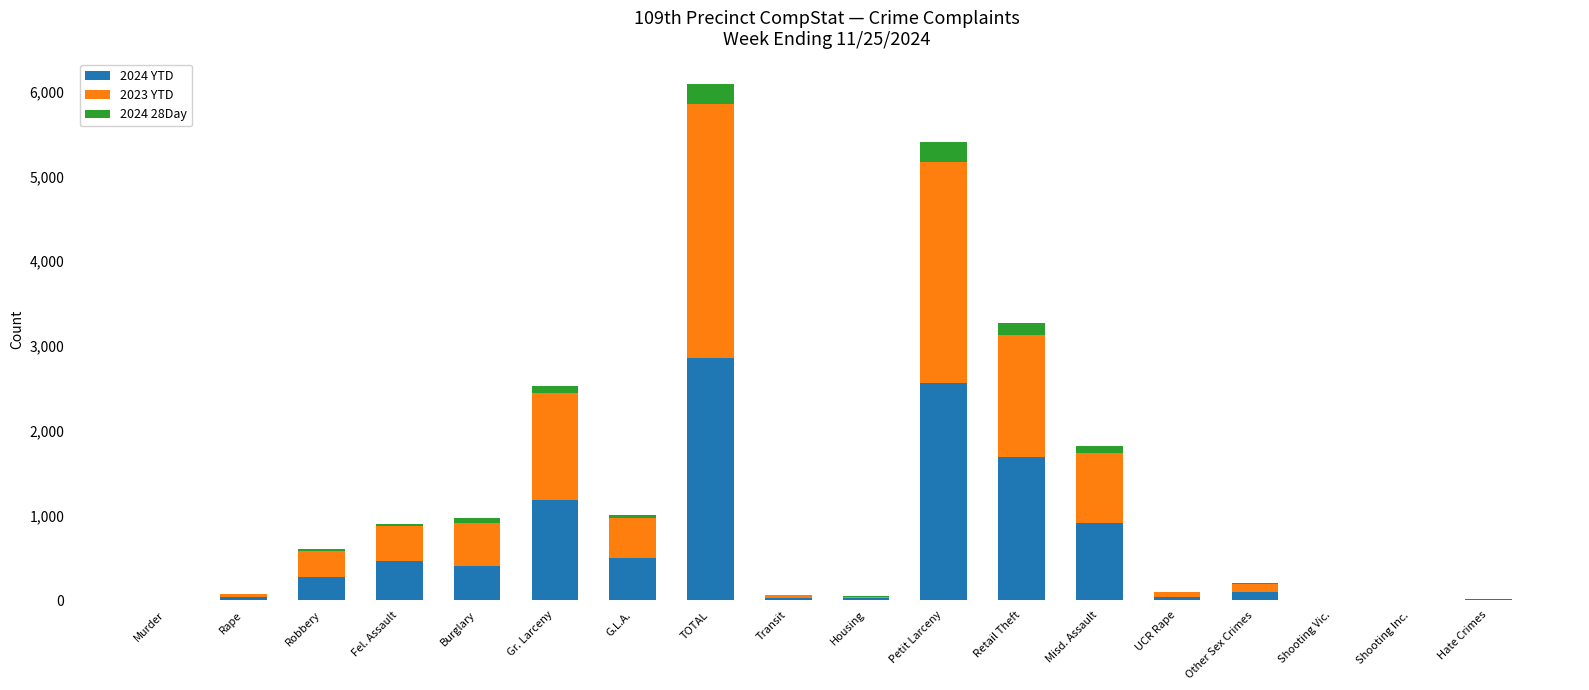

The 2024 YTD series shows 0 at Shooting Inc.. True or false?

True